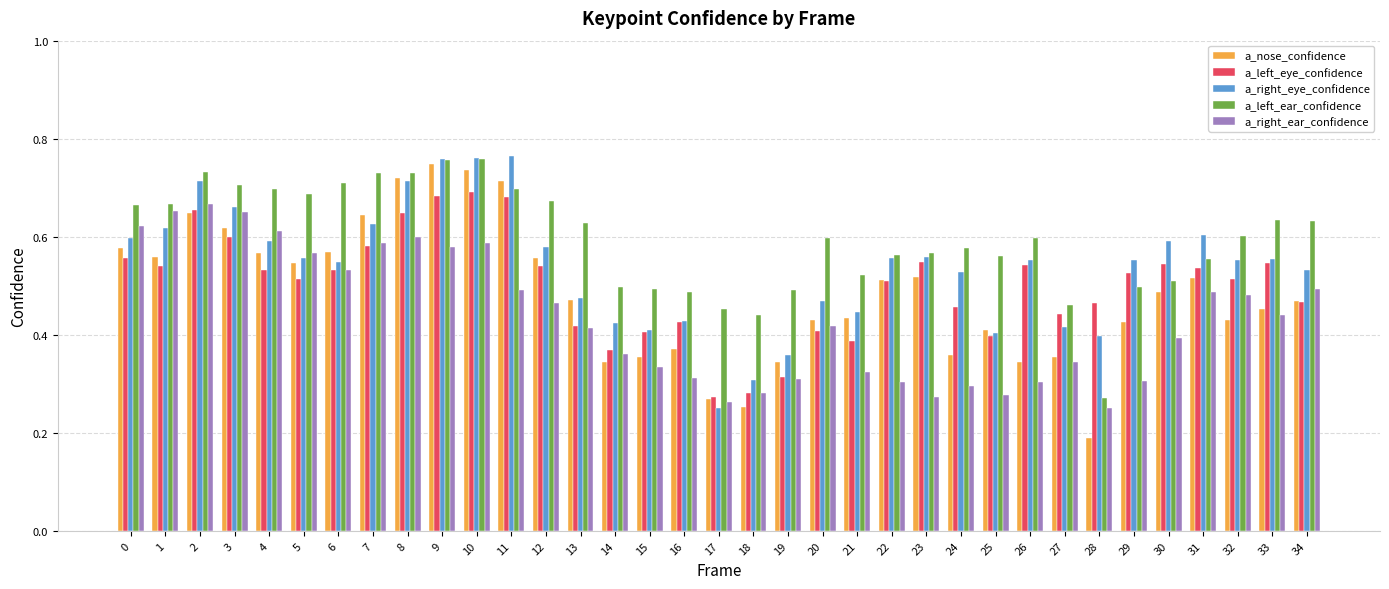

What is the sum of all a_left_ear_confidence values?

20.8